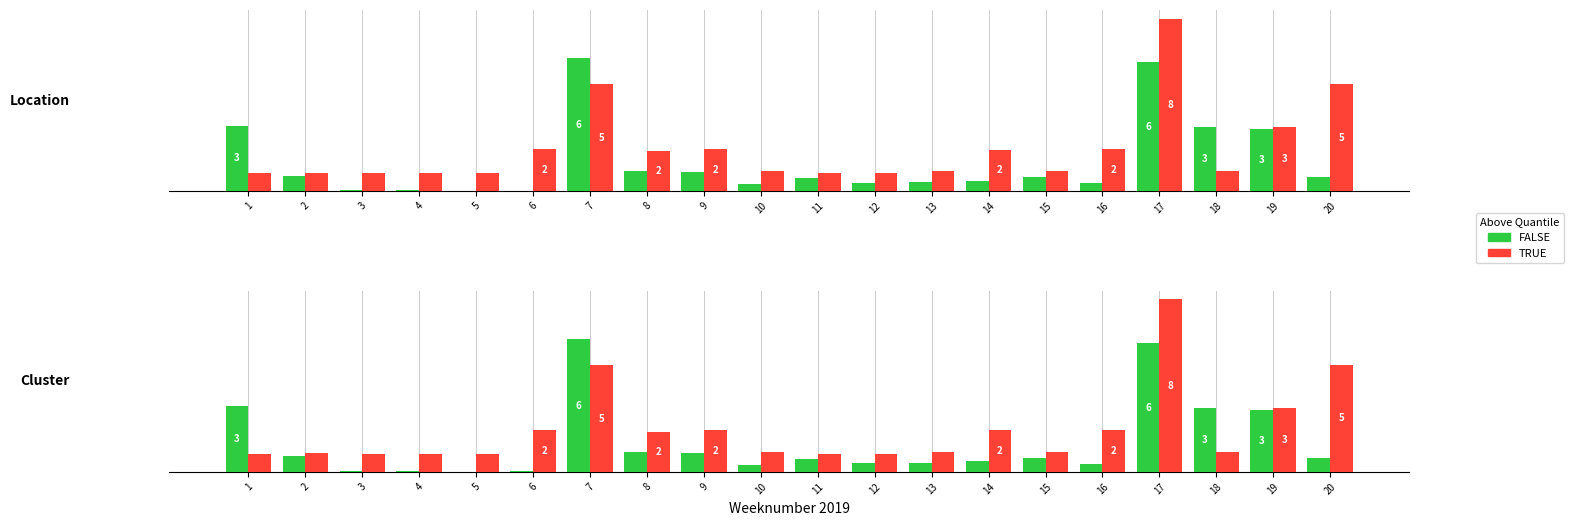

The value of FALSE at 15 is 0.7. True or false?

True